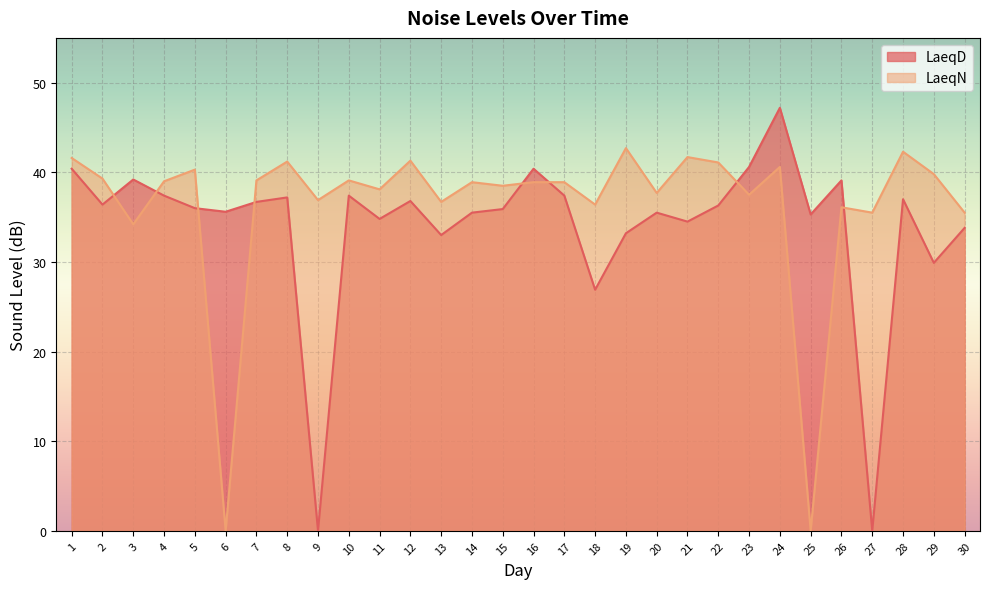

Which category has the lowest value across all series?

9